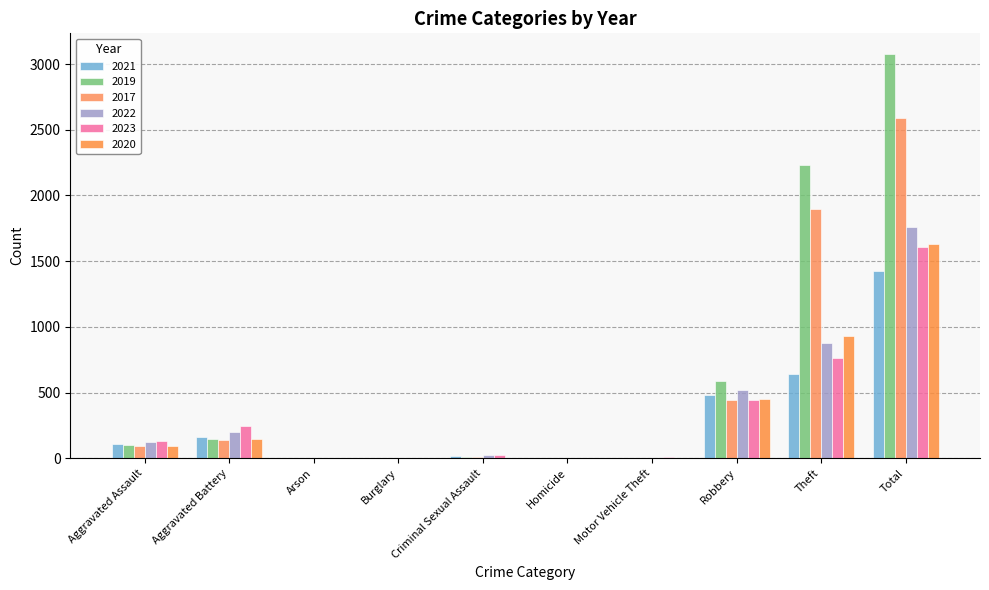

What is the difference between the maximum and minimum values in the 2023 series?

1608